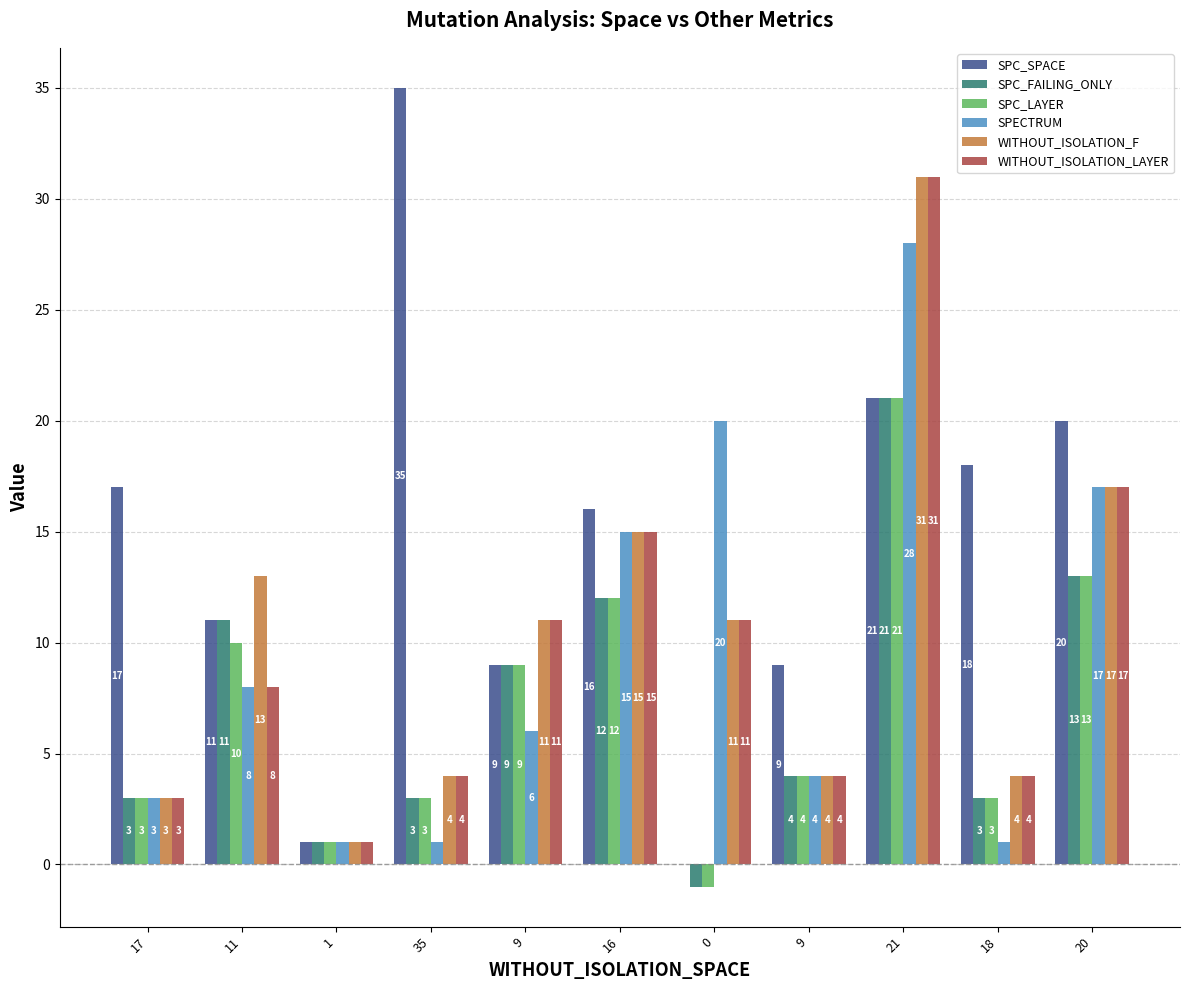

Is it true that SPC_LAYER equals 12 at 16?

True